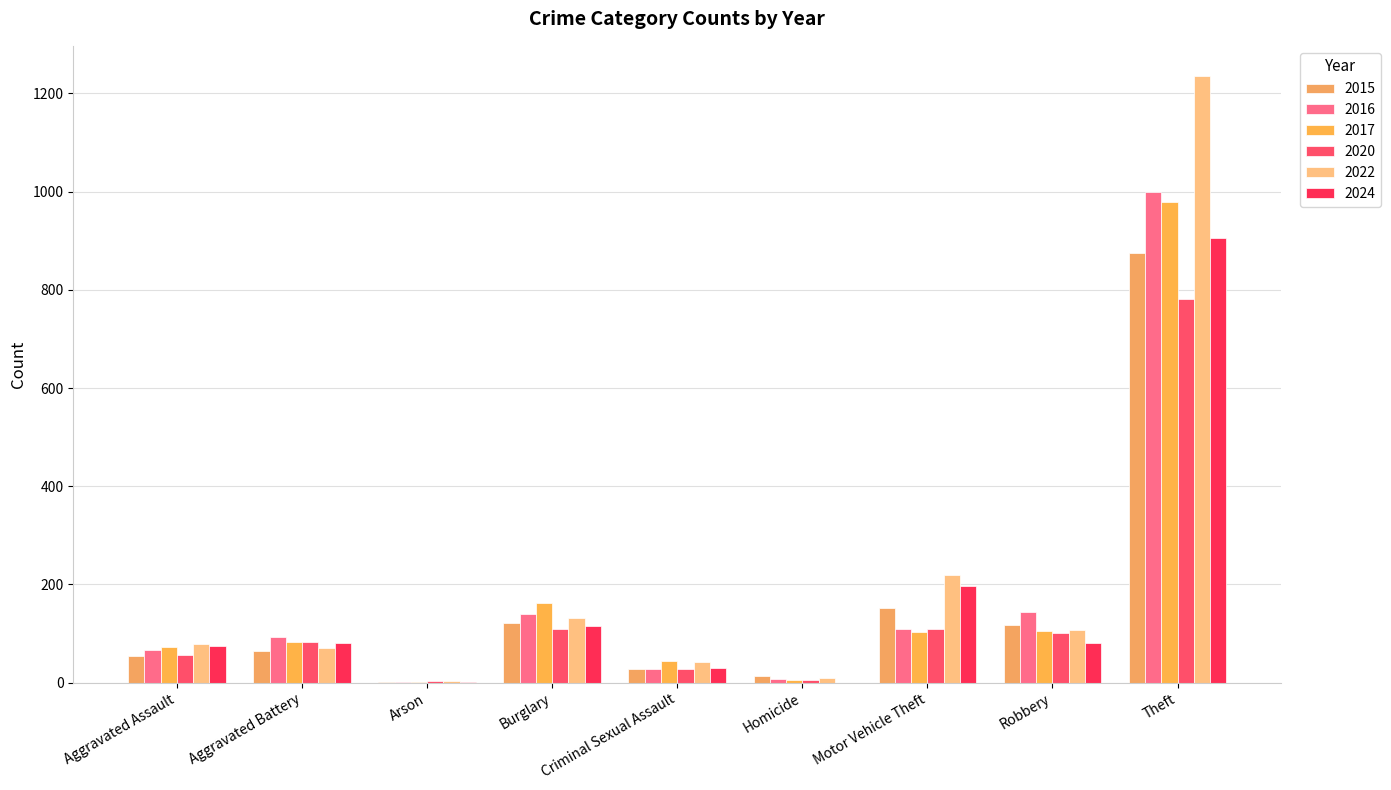

Reading left to right, list all the values displayed in this chart.

2015: 54	64	2	121	28	13	152	117	874
2016: 66	93	2	139	28	8	110	144	999
2017: 72	83	1	162	44	5	104	105	979
2020: 56	82	4	110	27	6	109	102	782
2022: 78	71	4	132	43	10	219	108	1235
2024: 74	80	2	115	30	0	197	80	905